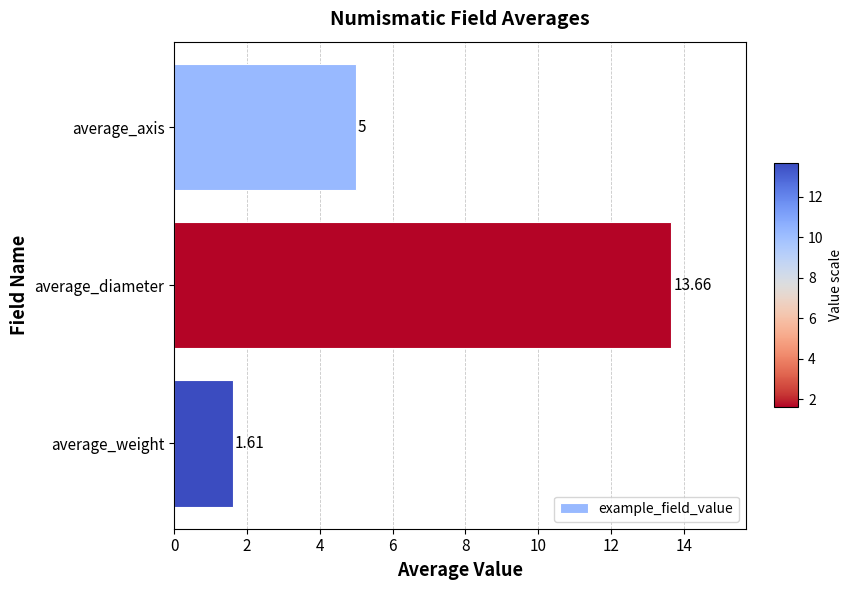

What is the label of the 1st bar from the top?

average_axis